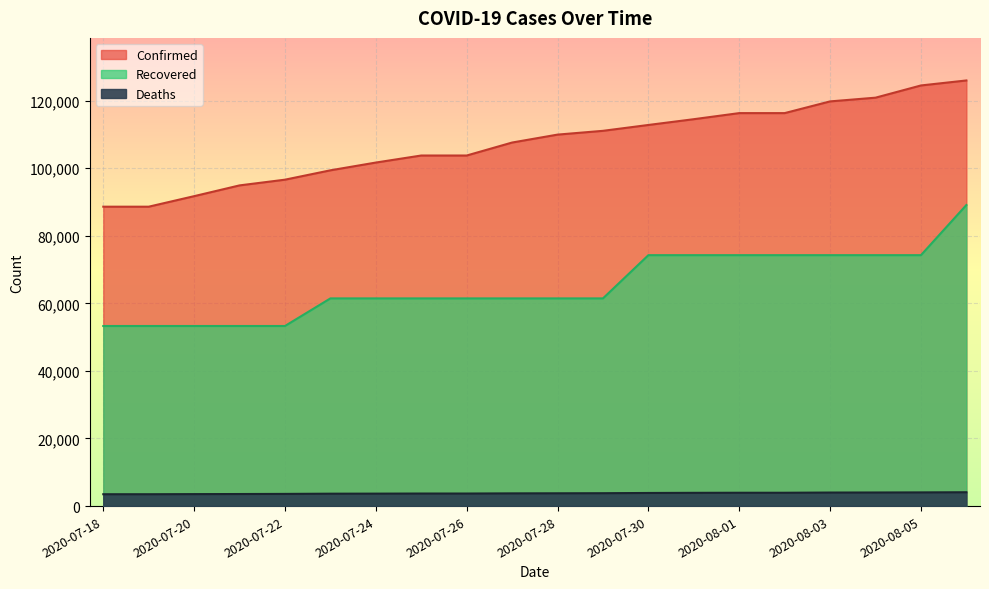

What is the greatest value displayed?

125943